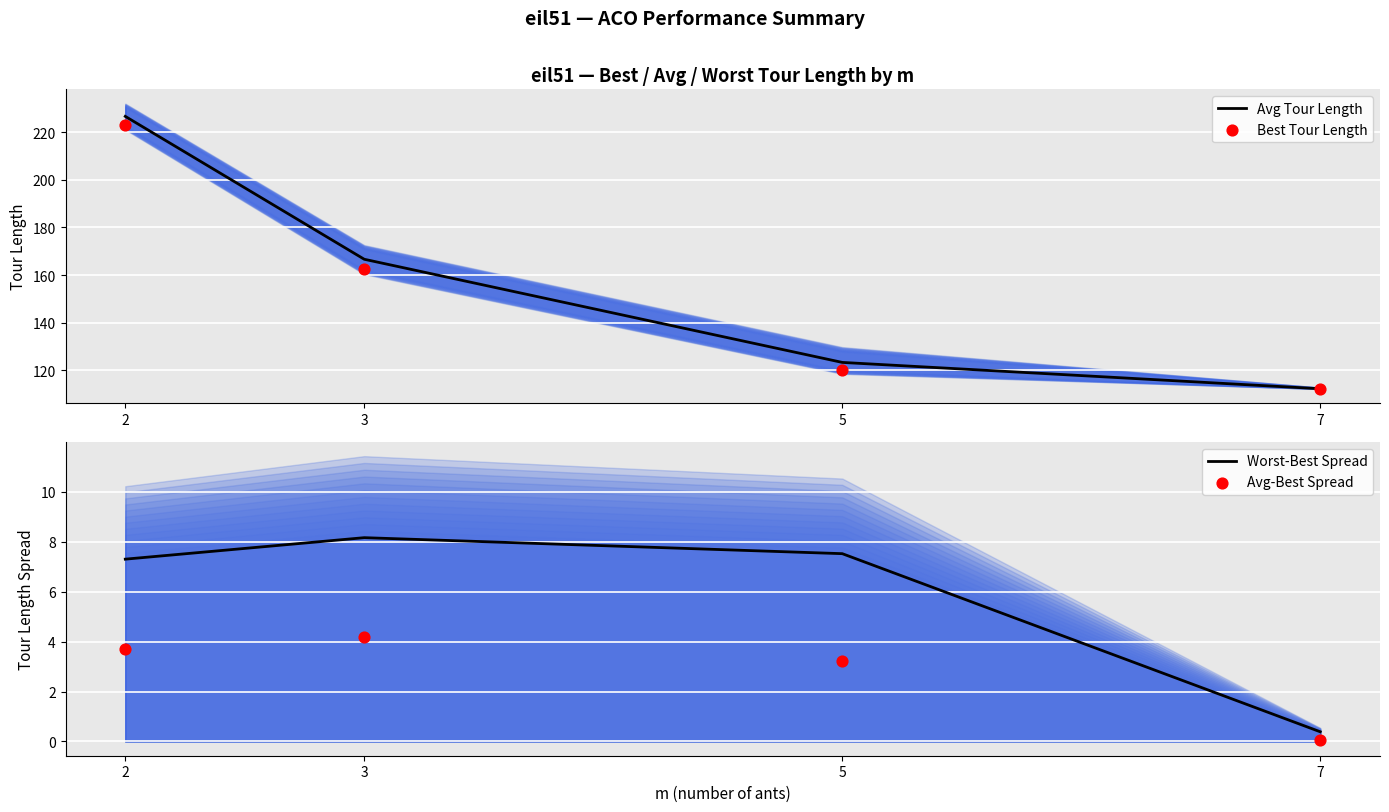

Which series has the widest spread of Y values?

Avg Tour Length